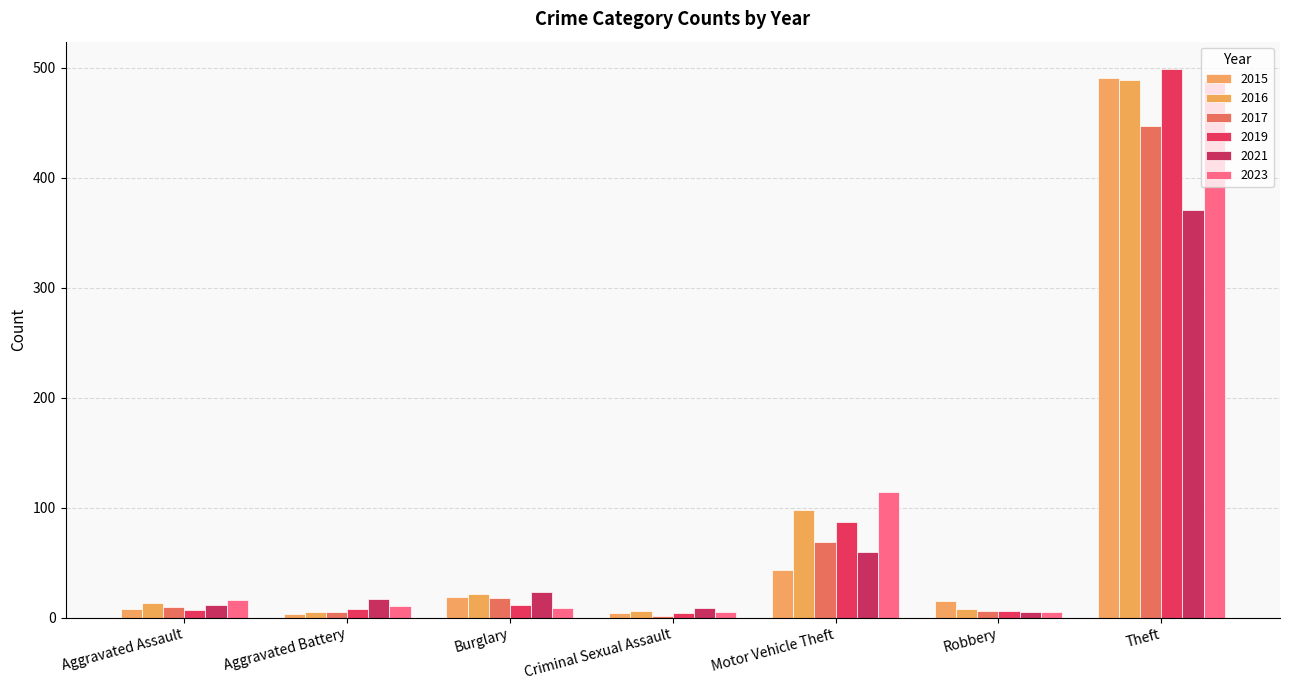

Count the number of categories in the chart.

7